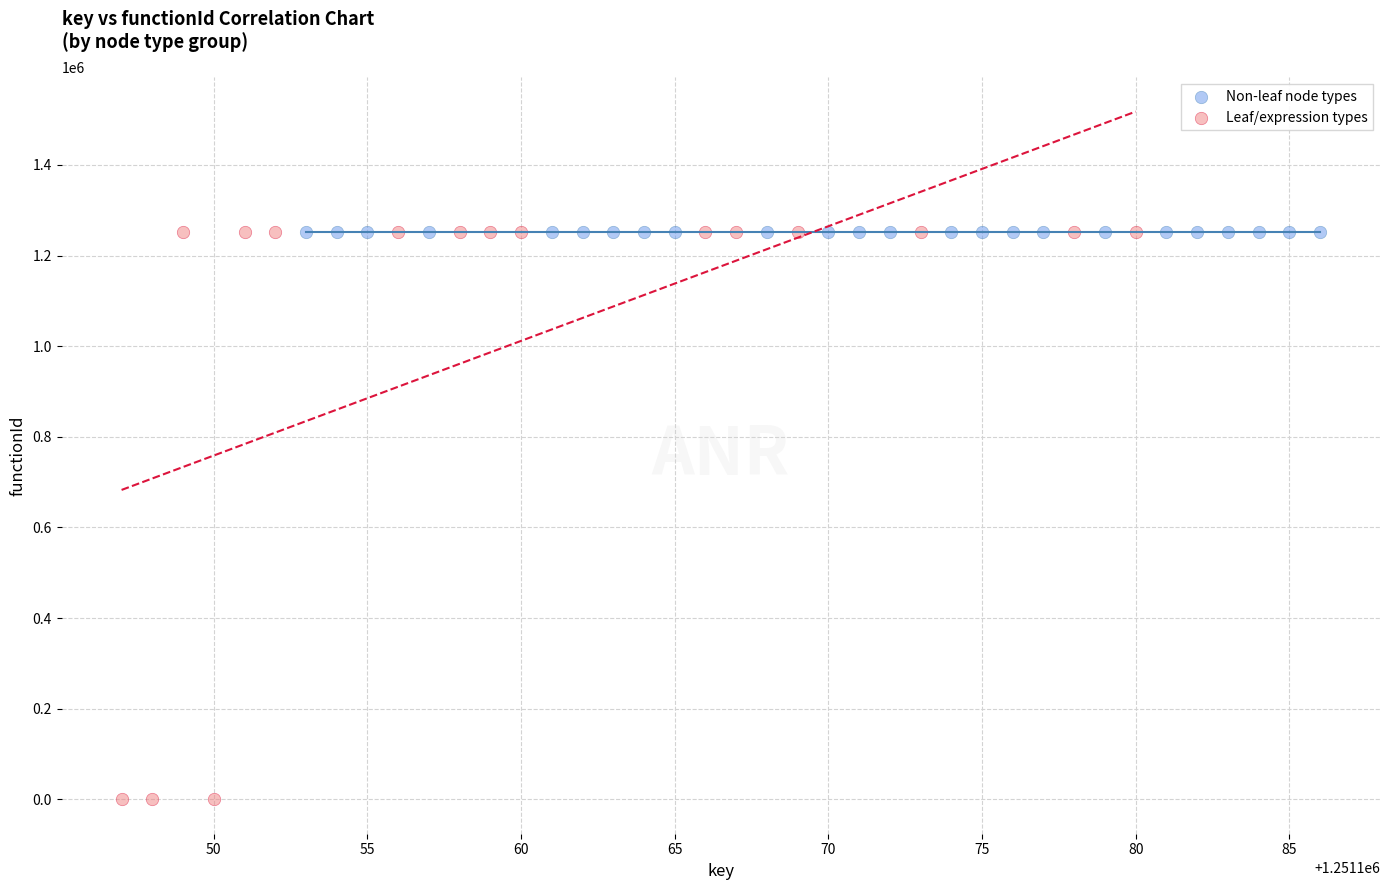

Which series contains the lowest Y value?

Leaf/expression types